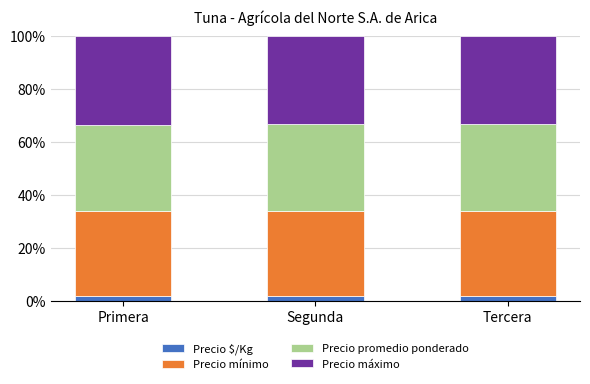

What is the average value of the Precio $/Kg series?

1.7